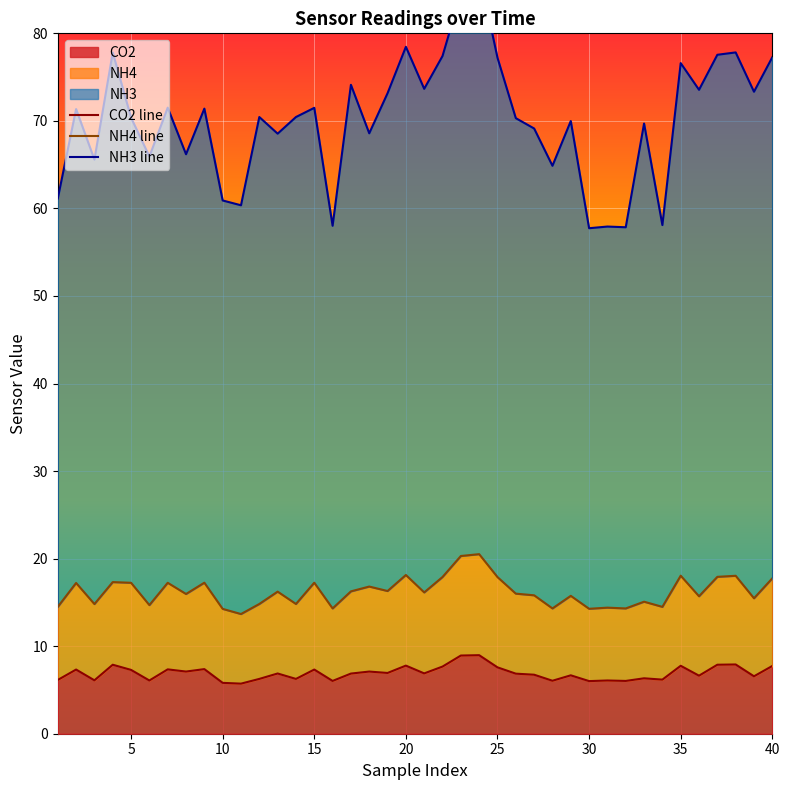

How many lines are shown in the chart?

3